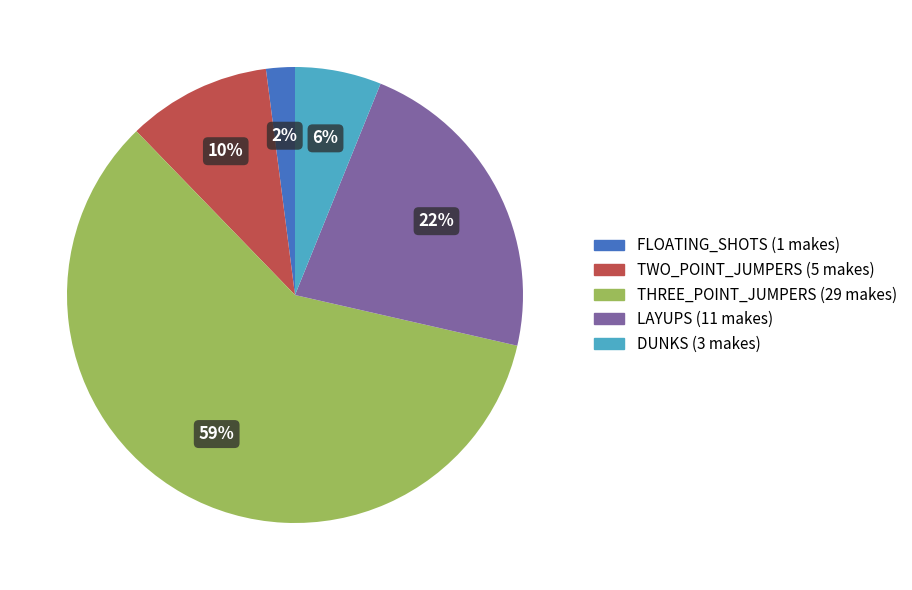

What is the largest slice in the pie chart?

THREE_POINT_JUMPERS